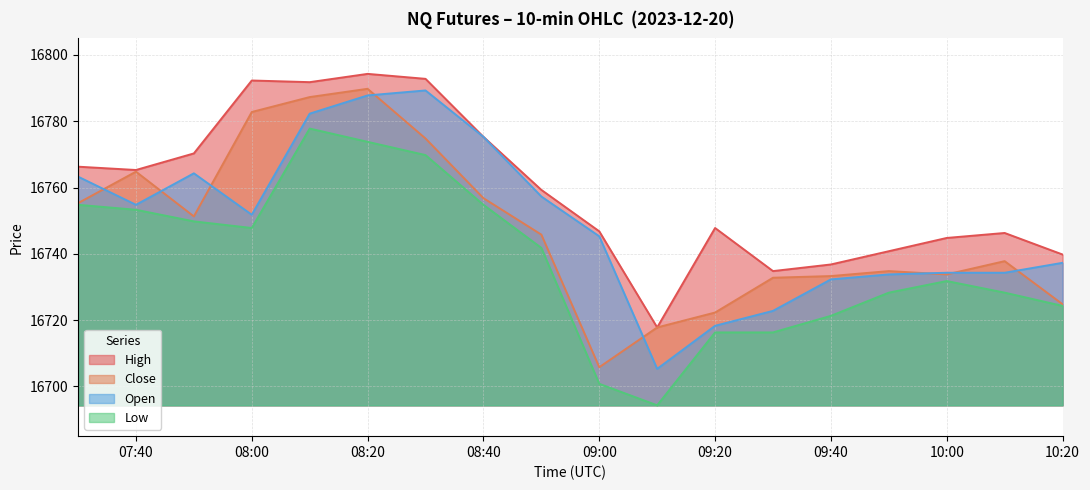

What value does the Close series have at 09:00?

16705.8